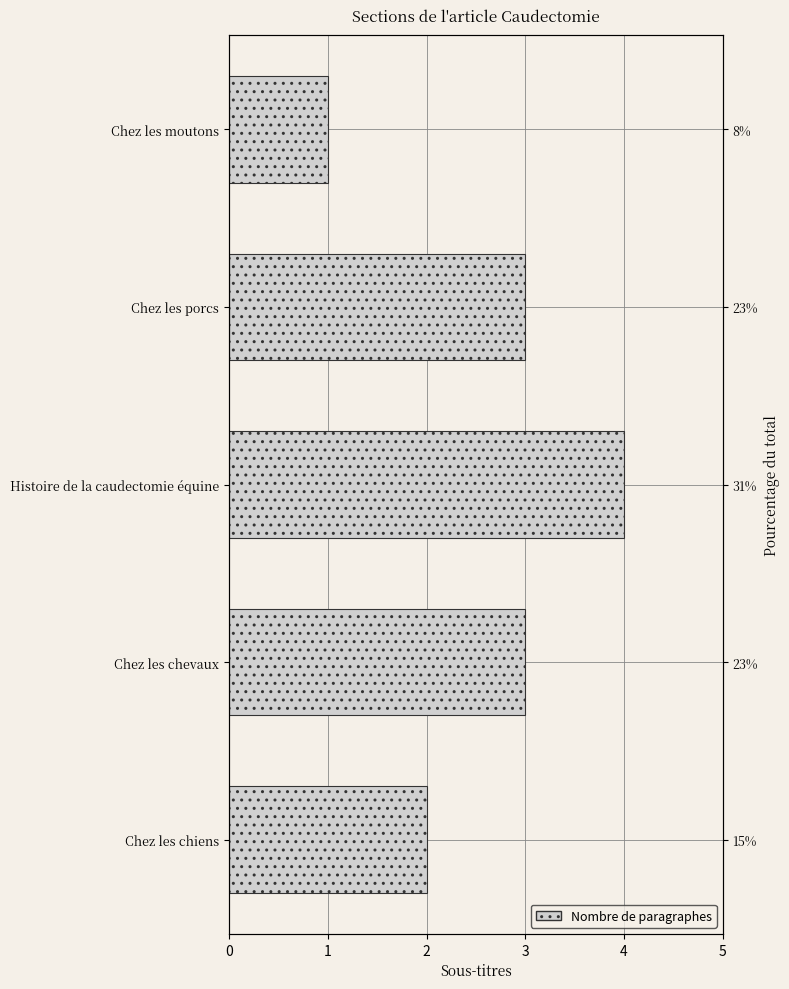

What is the value of the 2nd bar from the left?

3